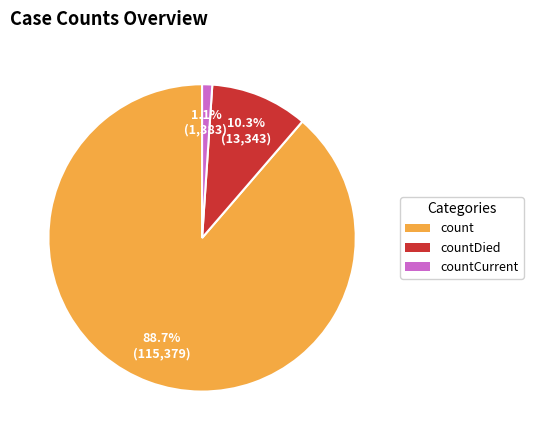

Is there any slice that represents more than half of the pie?

Yes